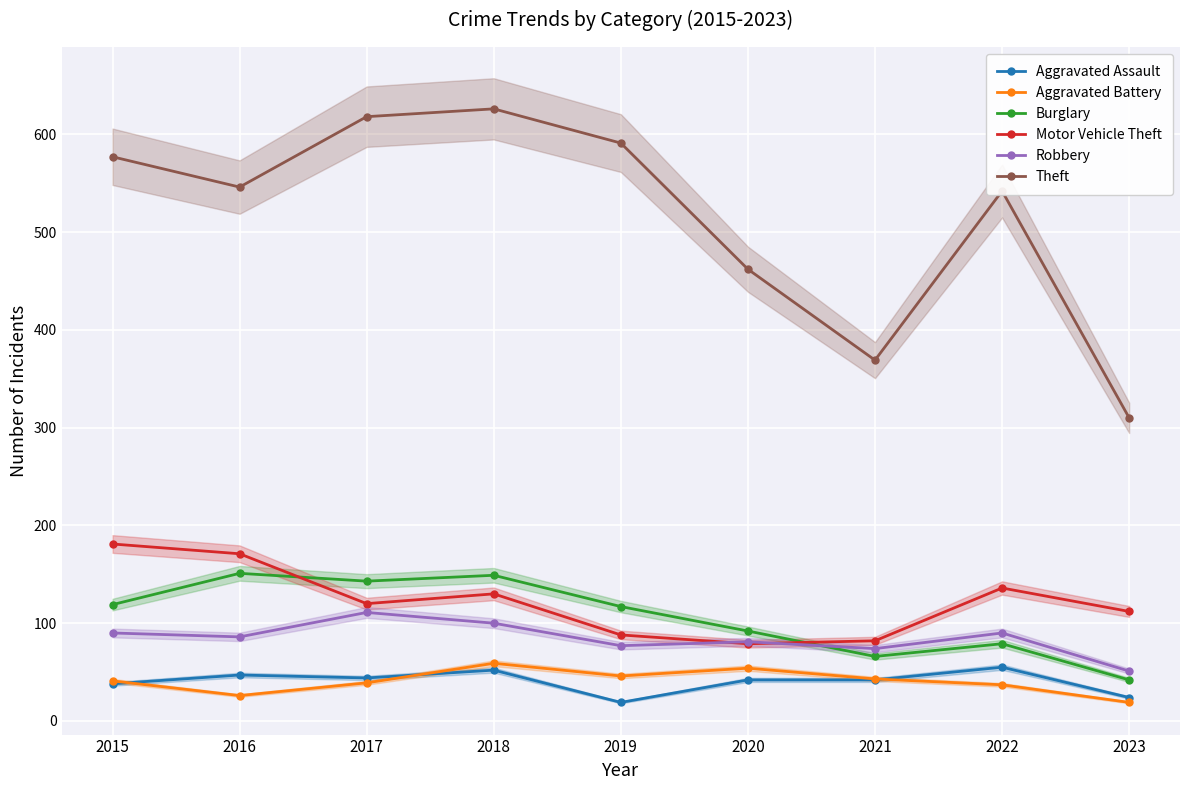

Which label corresponds to the largest value in the chart?

2018